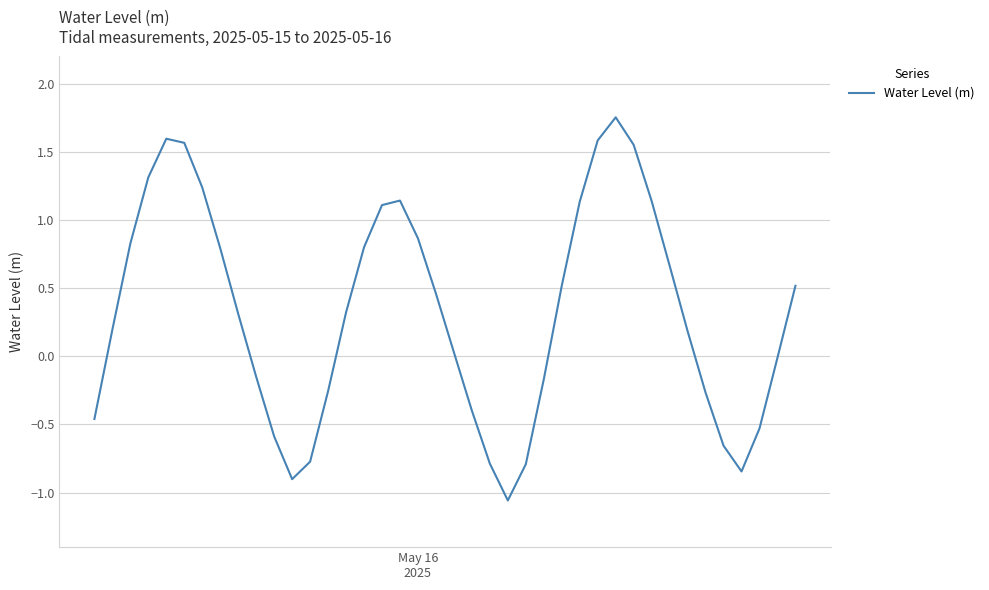

What is the difference between the maximum and minimum values?

2.8